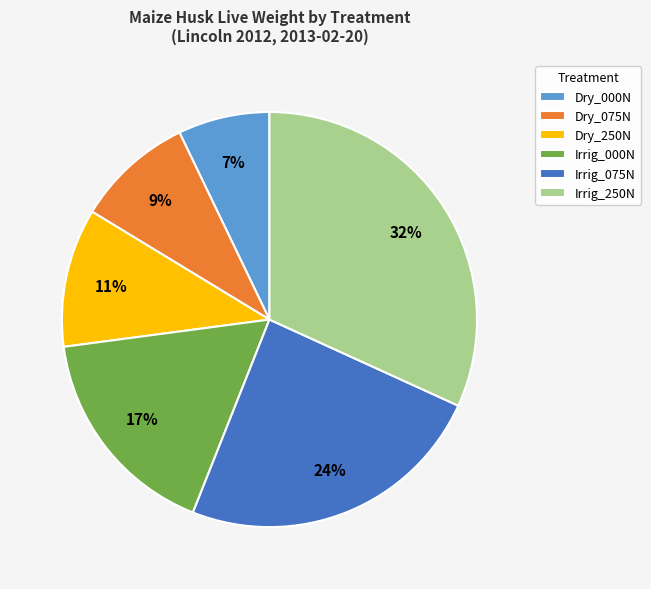

To the nearest percent, what is the combined percentage of Dry_250N and Irrig_075N?

35%